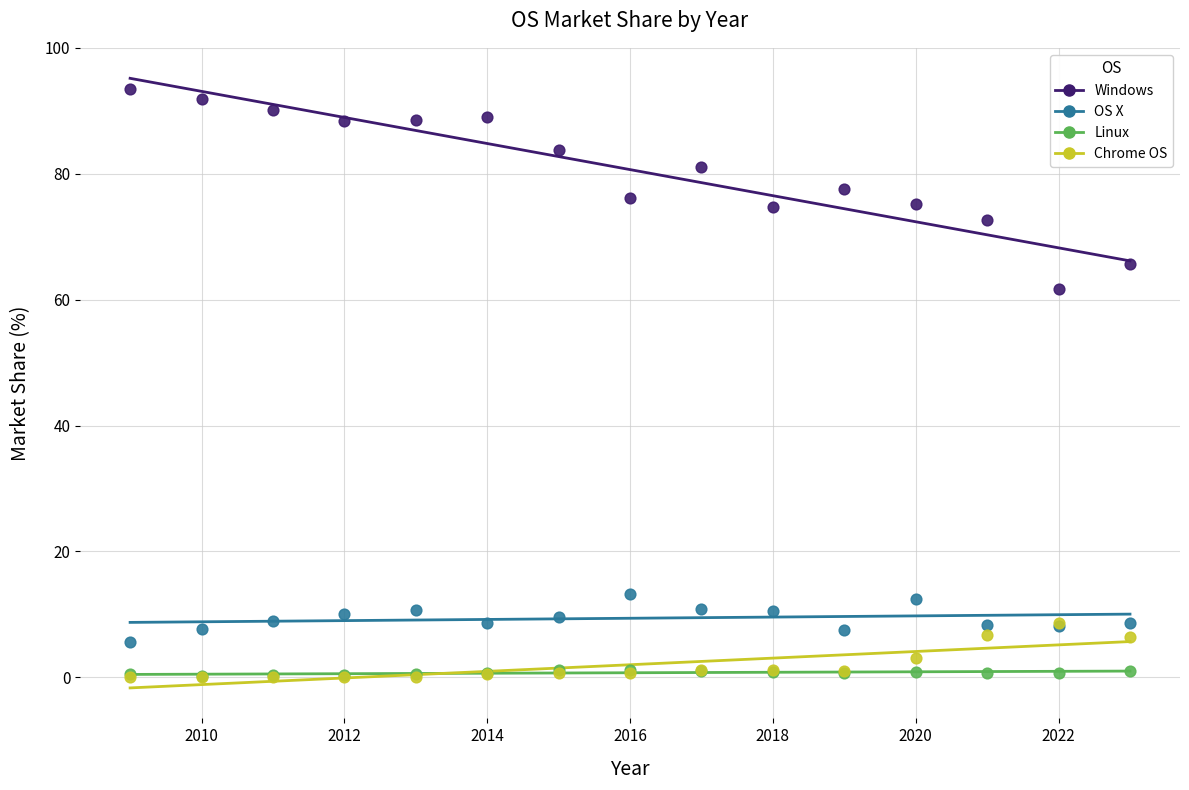

Across all series, what Y value is closest to 46?

61.7